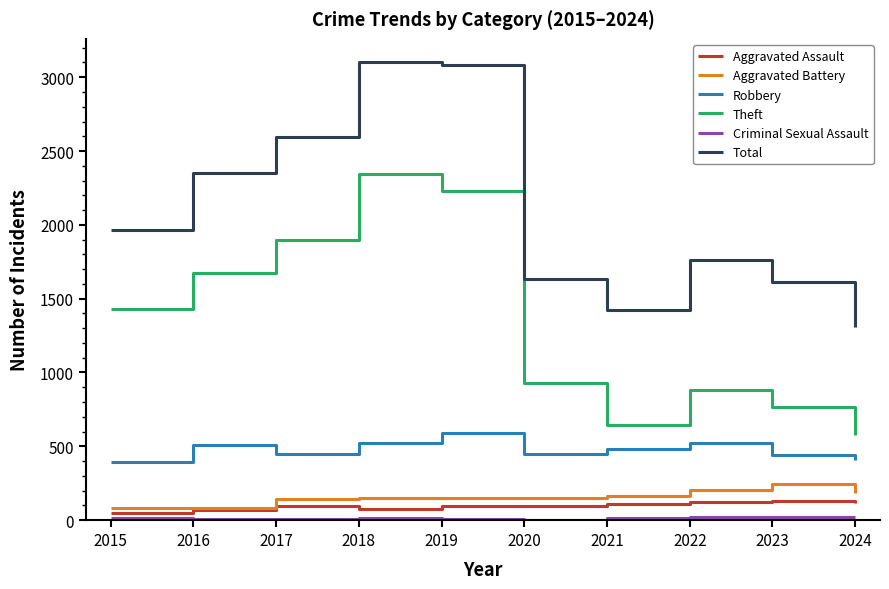

True or false: Aggravated Assault and Theft cross at least once.

False